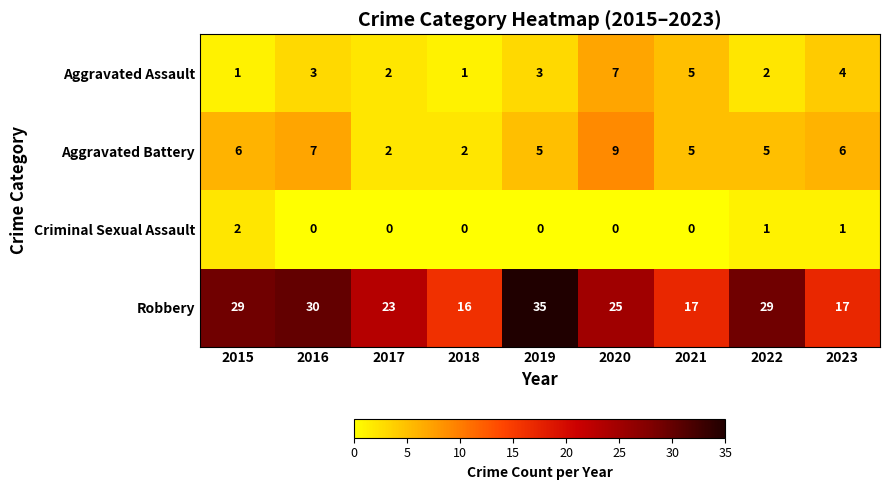

At which category is the sum across all series the highest?

2019